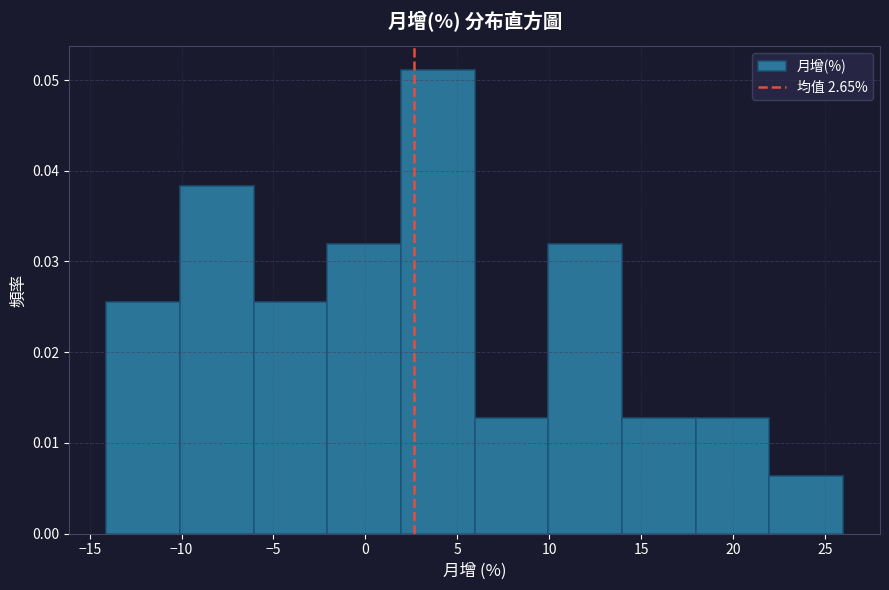

Reading left to right, list every bar in this chart as the range it spans on the x-axis followed by its height. Neither the bar edges nor the heights are printed on the chart, so give them approximately, as read against the axes.

-14 to -10: 0.026
-10 to -6: 0.038
-6 to -2: 0.026
-2 to 2: 0.032
2 to 6: 0.051
6 to 10: 0.013
10 to 14: 0.032
14 to 18: 0.013
18 to 22: 0.013
22 to 26: 0.006